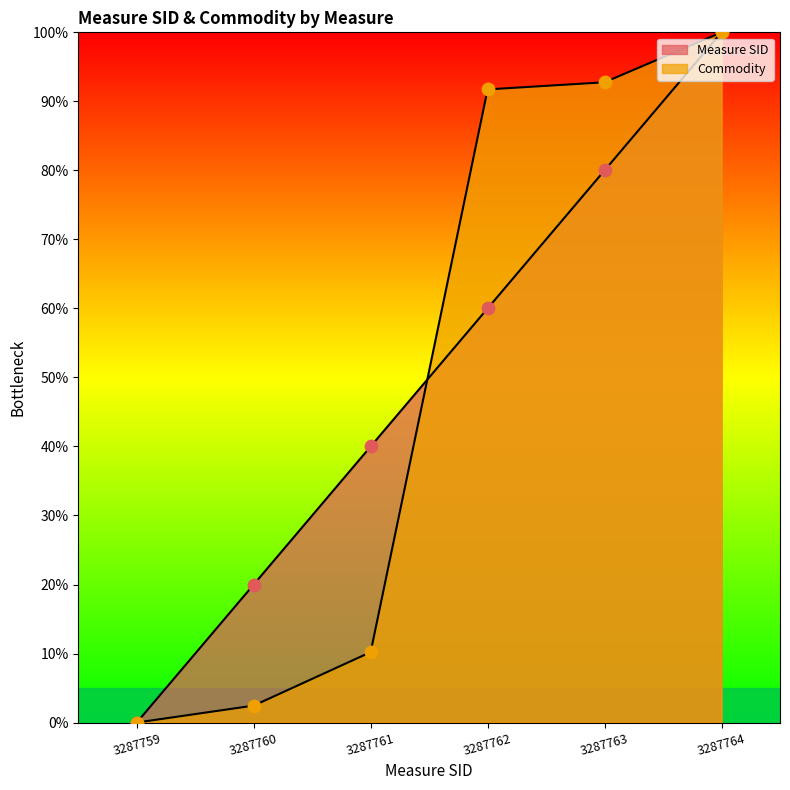

Which series has the widest spread of Y values?

Measure SID